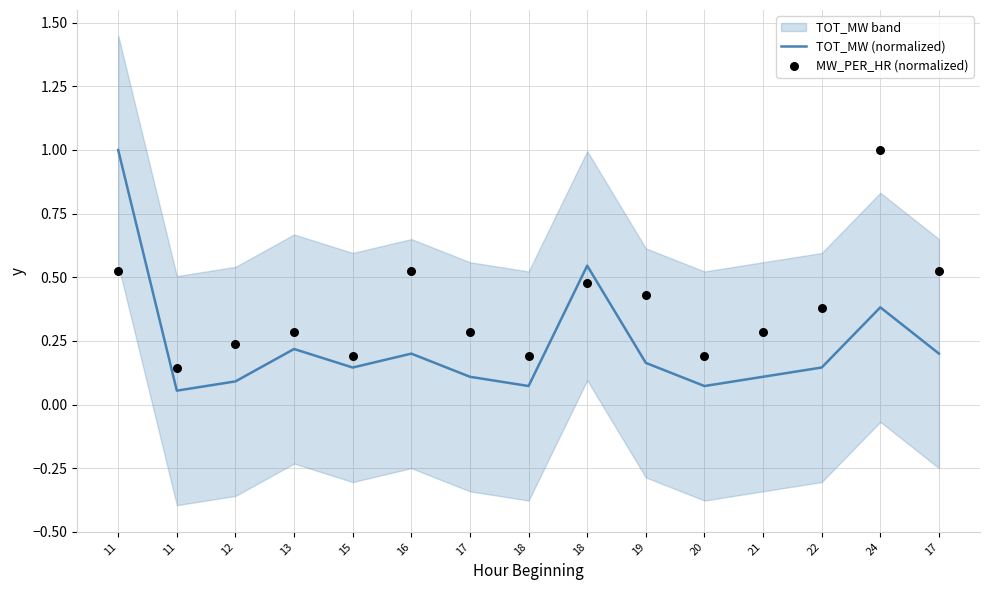

Is the value of MW_PER_HR (normalized) at 20 greater than the value of TOT_MW (normalized) at 17?

Yes